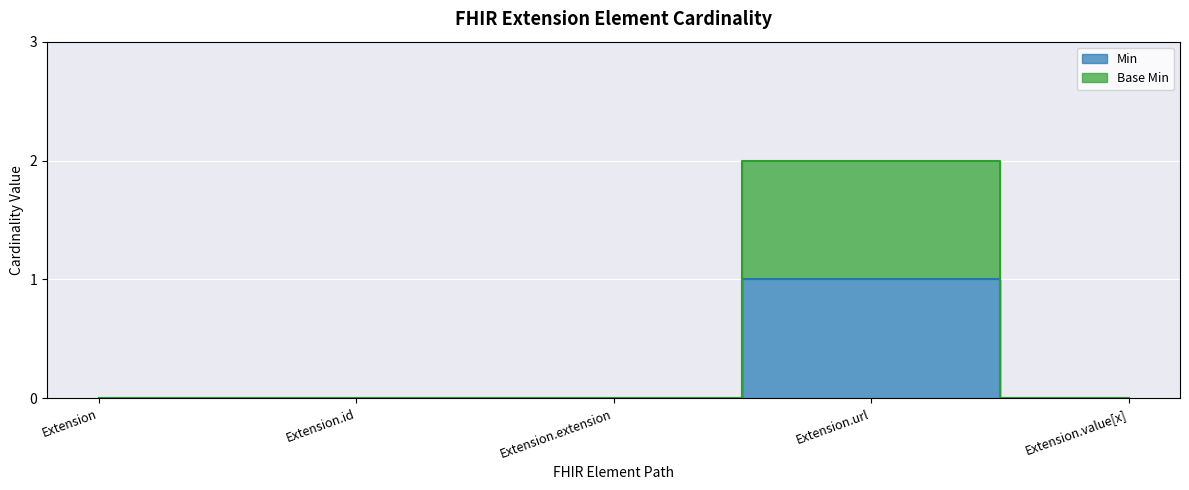

At which category is the sum across all series the highest?

Extension.url